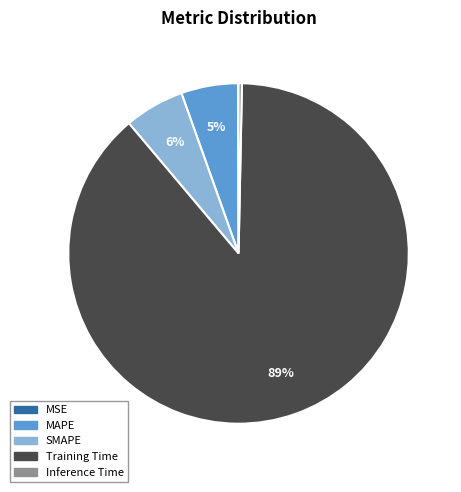

Is there a majority slice in this chart?

Yes